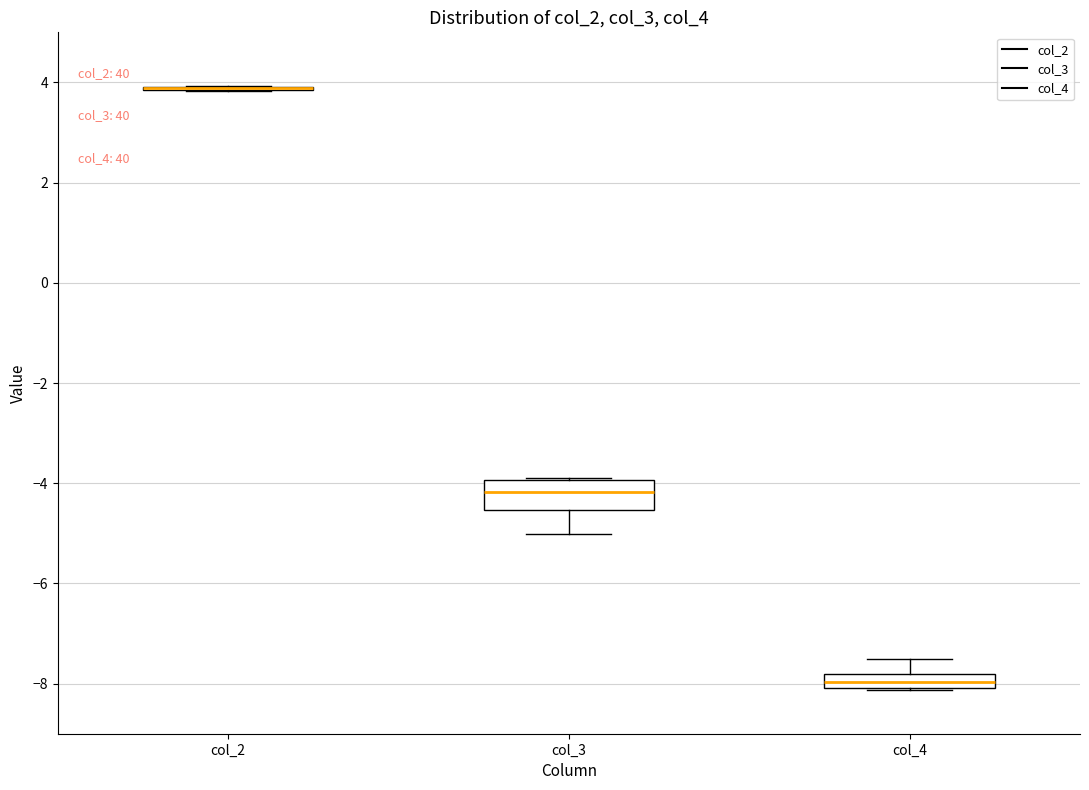

Where is the upper edge of the box for col_3 on the y-axis? The values are not printed on the chart, so give them approximately, as read against the axis.

-4.0